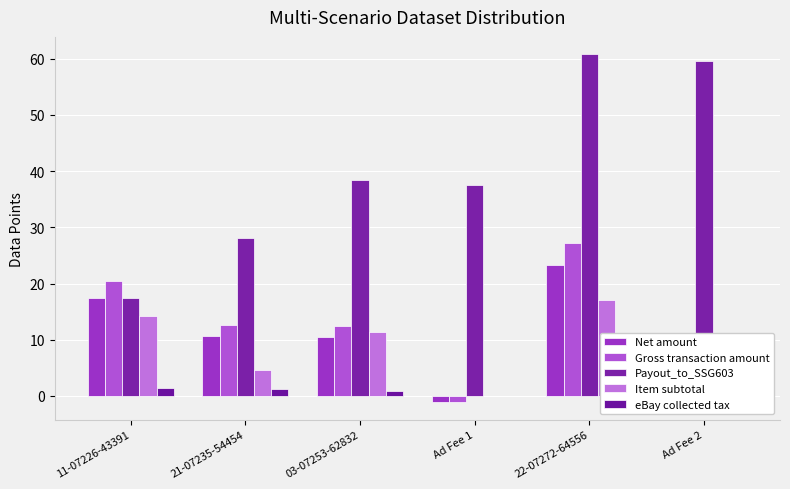

What is the value of the Payout_to_SSG603 bar at the 5th from the left?

60.8